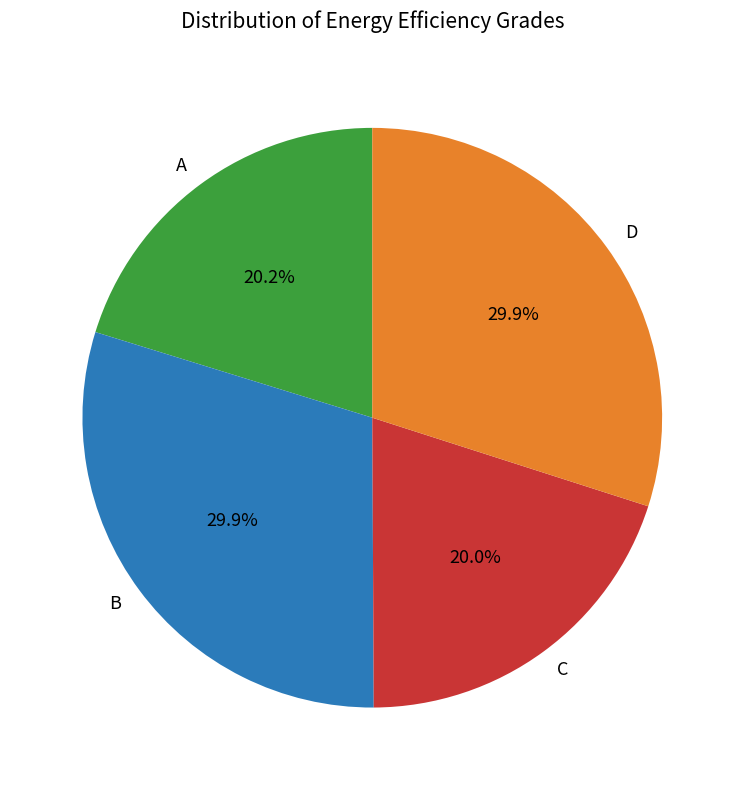

Does B account for over 50% of the chart?

No